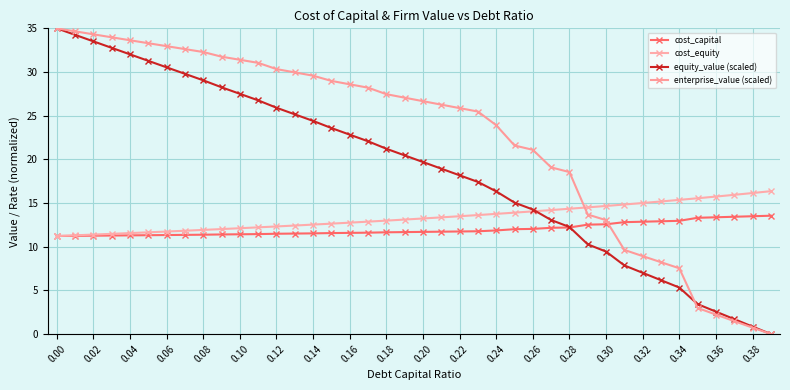

What is the label of the 3rd point from the right?

37